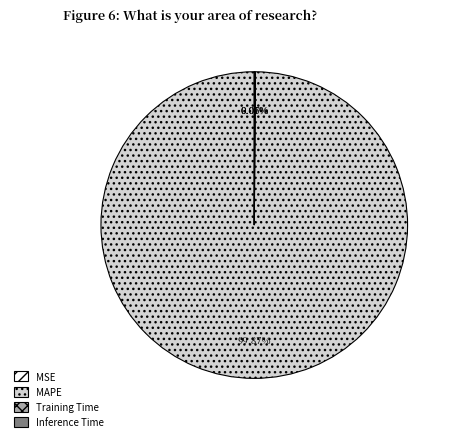

Which slice represents more than half of the pie?

MAPE